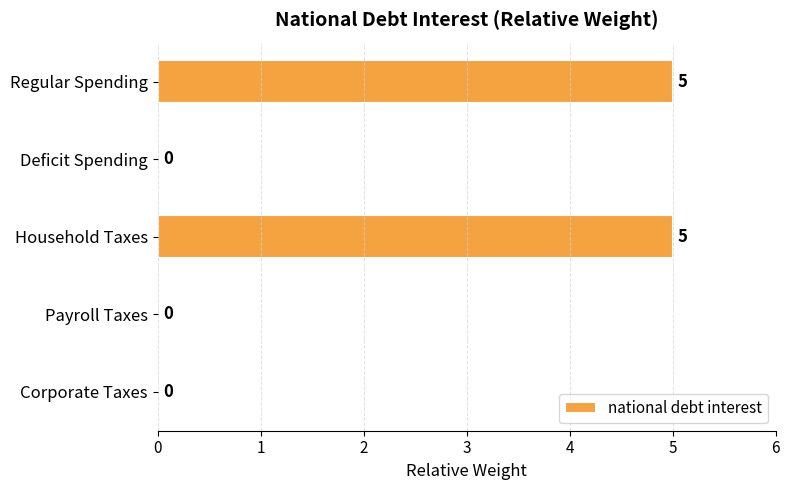

The chart shows a value of 3 at Corporate Taxes. True or false?

False